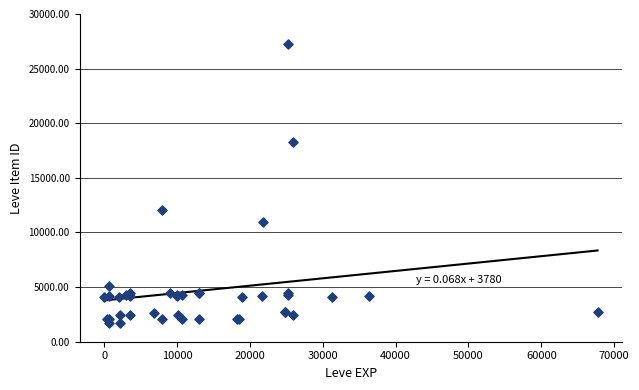

What Y value in the scatter plot is closest to 14448?

12018